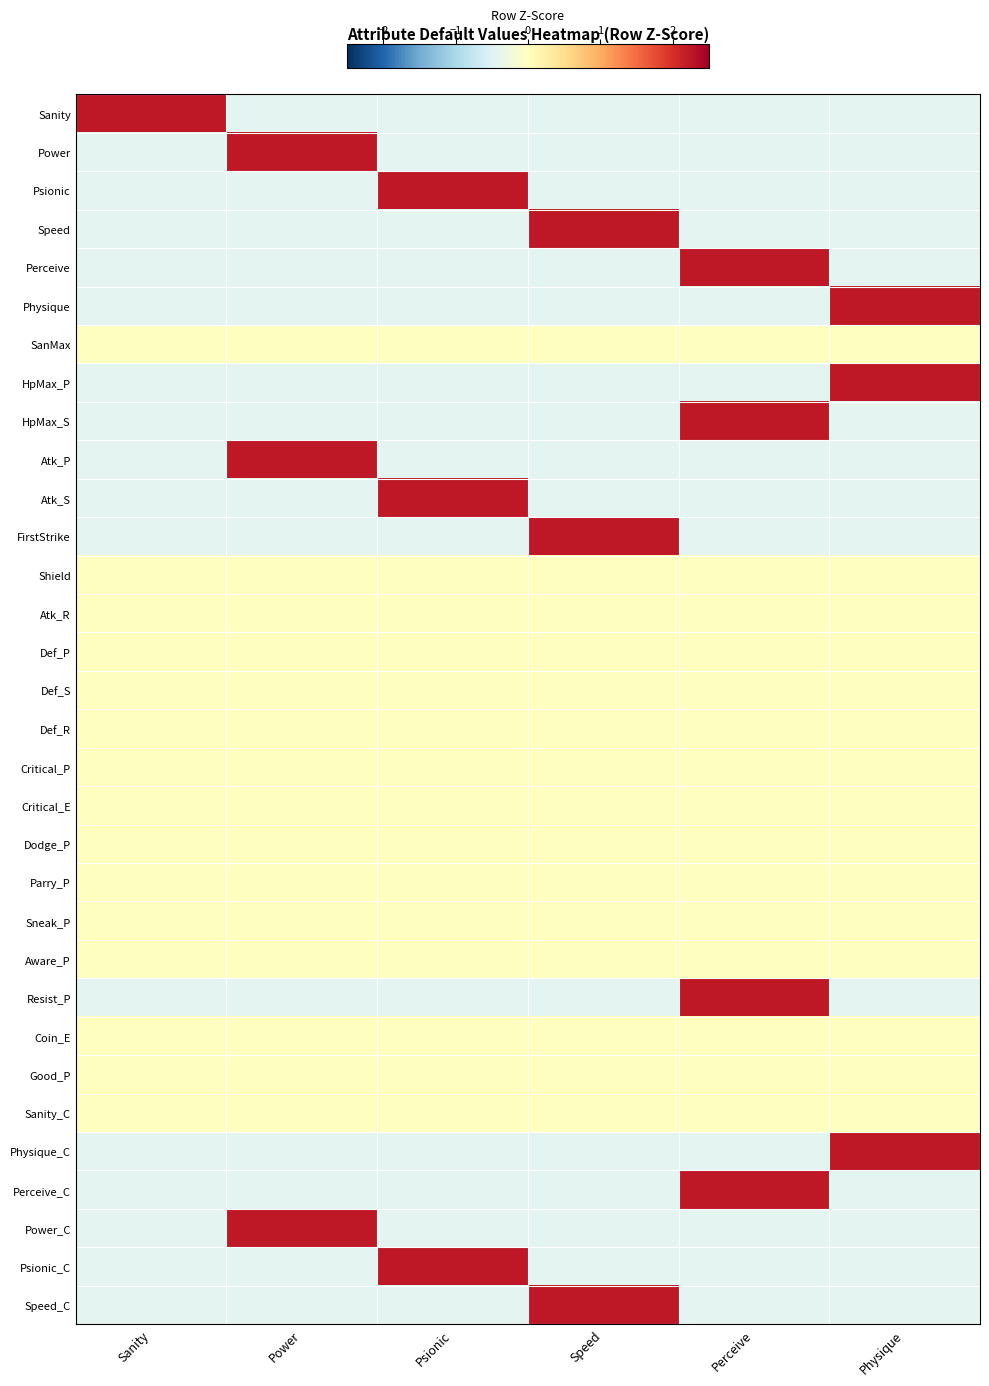

Rank the series by their maximum value, from lowest to highest.

SanMax, Shield, Atk_R, Def_P, Def_S, Def_R, Critical_P, Critical_E, Dodge_P, Parry_P, Sneak_P, Aware_P, Coin_E, Good_P, Sanity_C, Physique_C, Power_C, Psionic_C, Speed_C, Psionic, Speed, Perceive, Physique, HpMax_P, HpMax_S, Atk_S, FirstStrike, Resist_P, Perceive_C, Sanity, Power, Atk_P